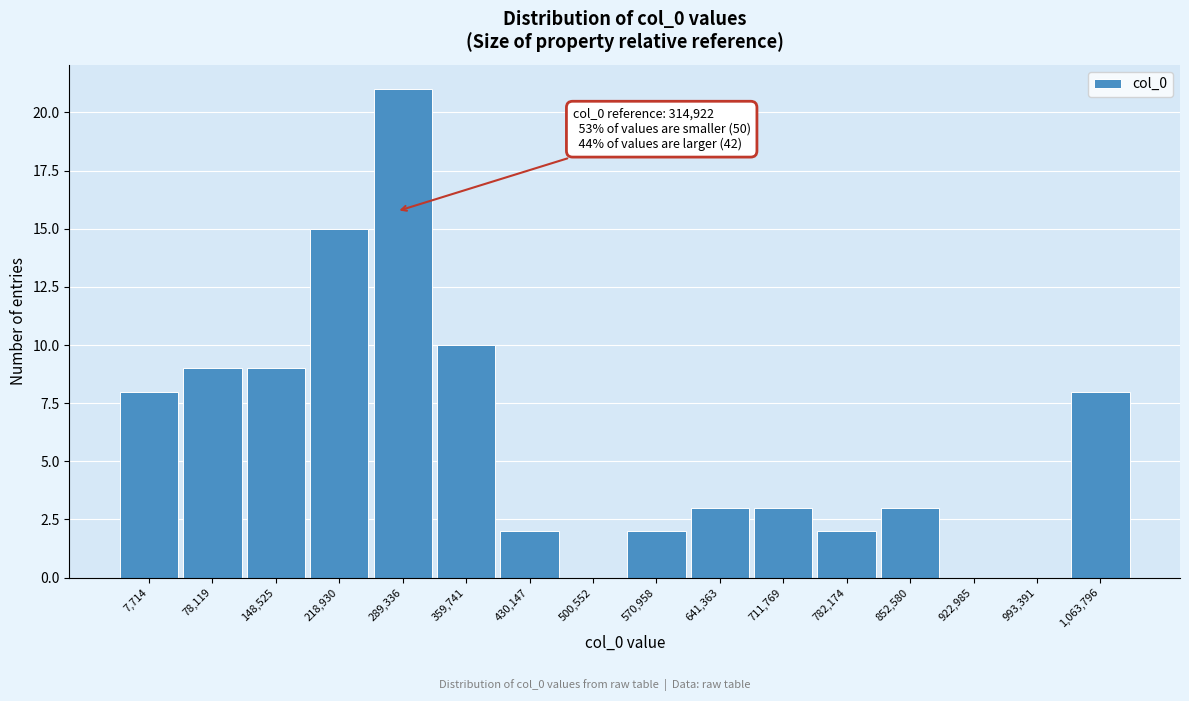

Reading left to right, what are all the values shown in this chart?

7,714=8	78,119=9	148,525=9	218,930=15	289,336=21	359,741=10	430,147=2	500,552=0	570,958=2	641,363=3	711,769=3	782,174=2	852,580=3	922,985=0	993,391=0	1,063,796=8